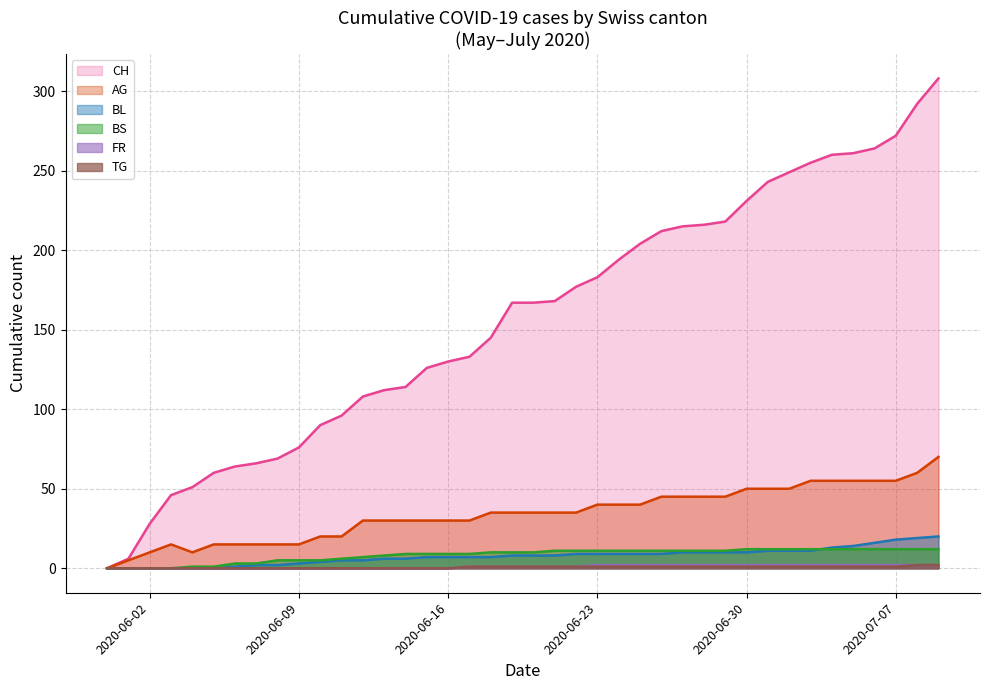

Which series has the largest total across all categories?

CH